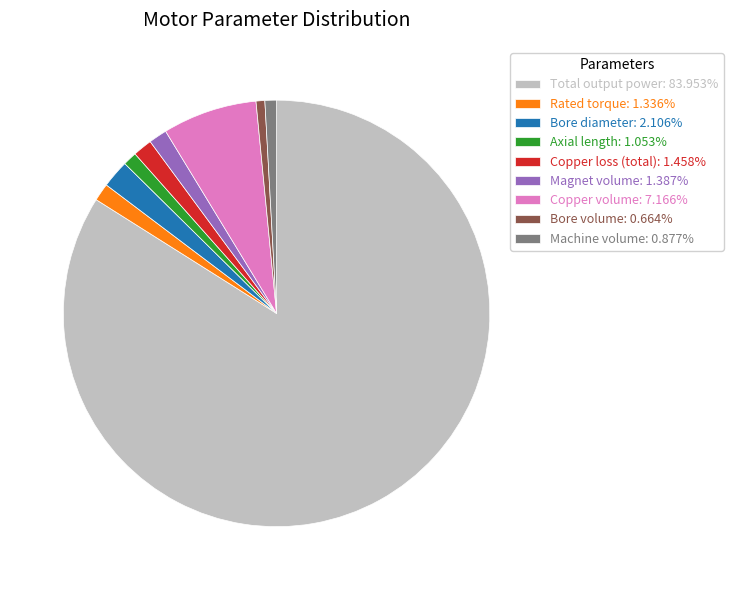

Which slice is the largest?

Total output power